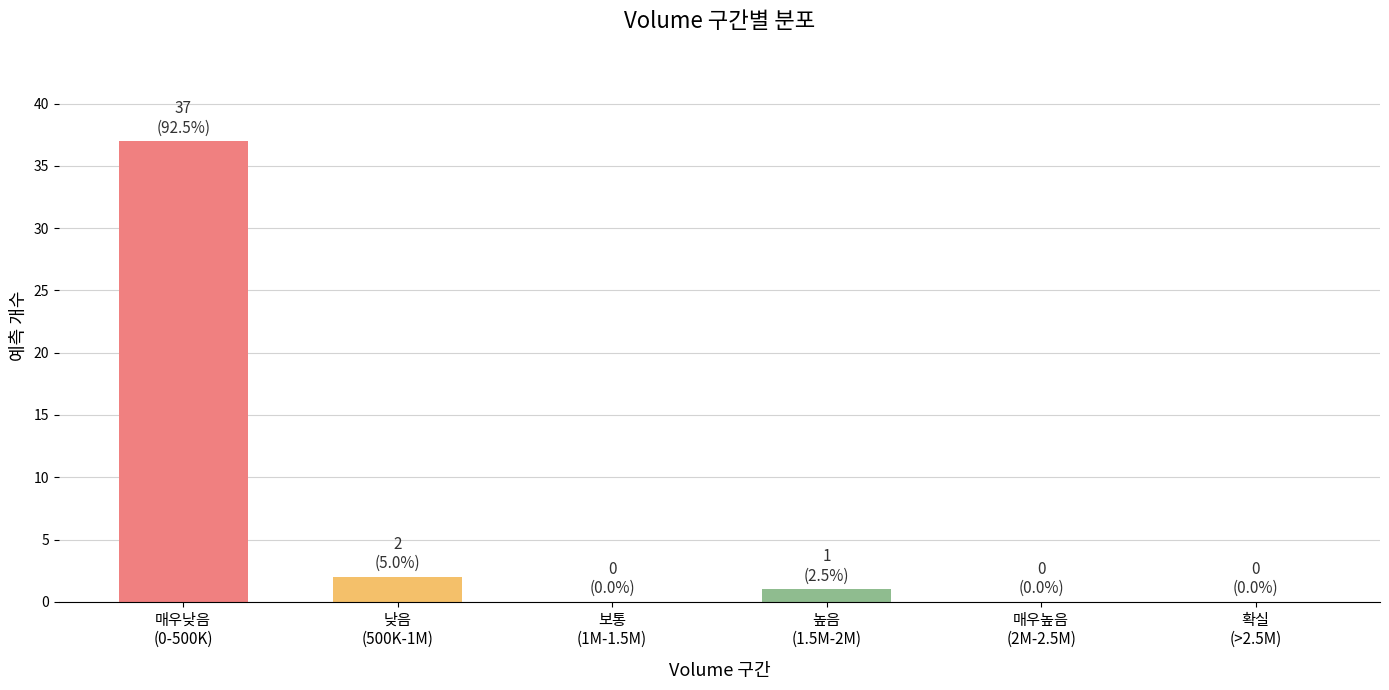

What is the sum of all values?

40